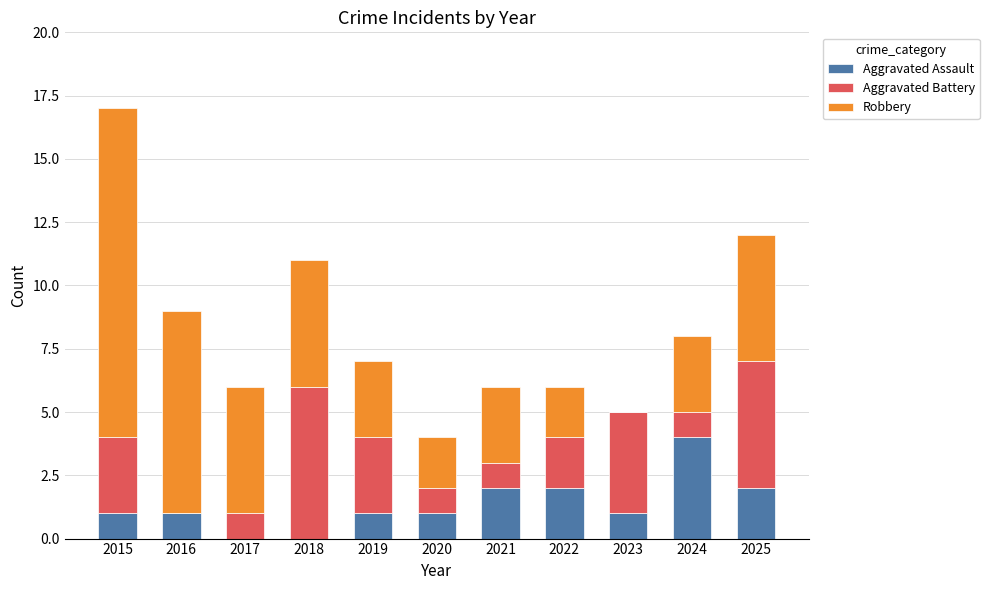

What is the total value across all series at 2025?

12